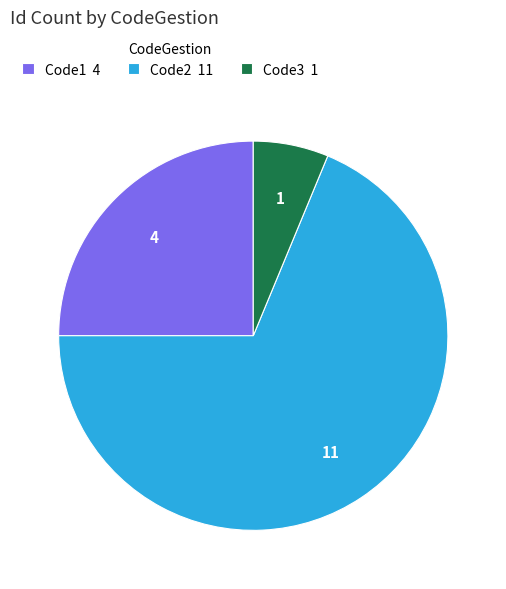

Combined, do Code2 11 and Code1 4 account for over 50%?

Yes